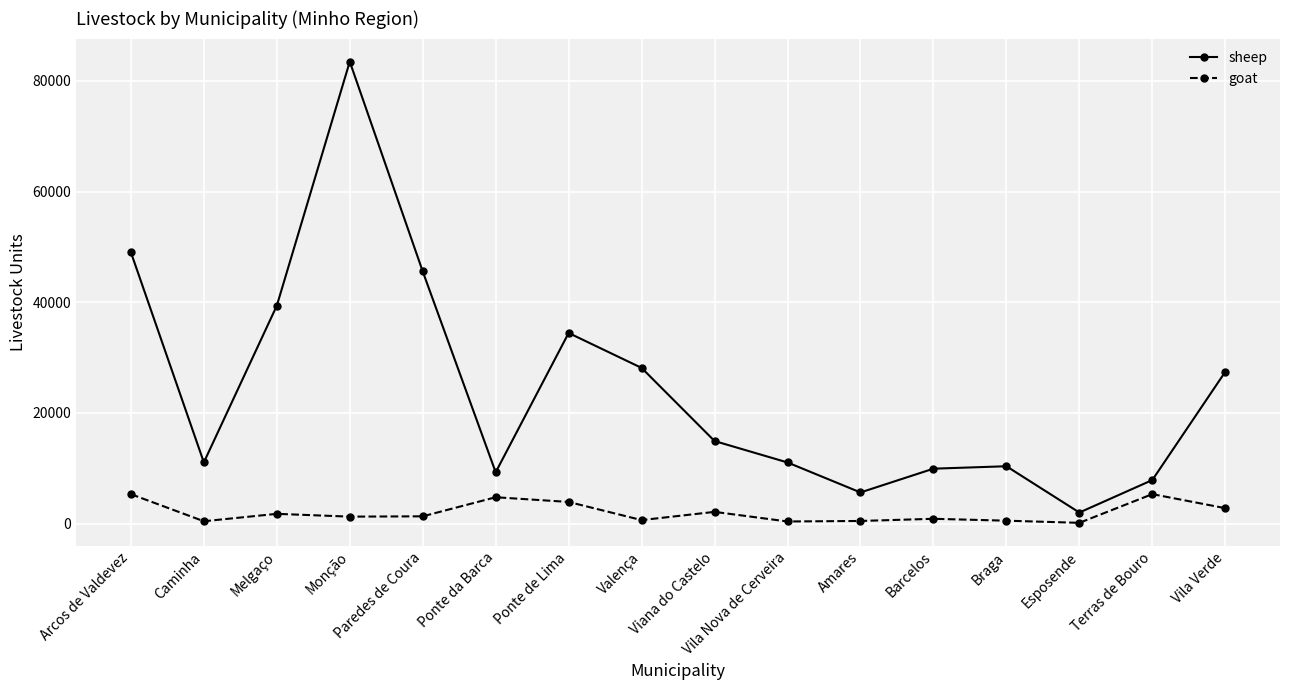

What are all the series names shown in the legend?

sheep, goat